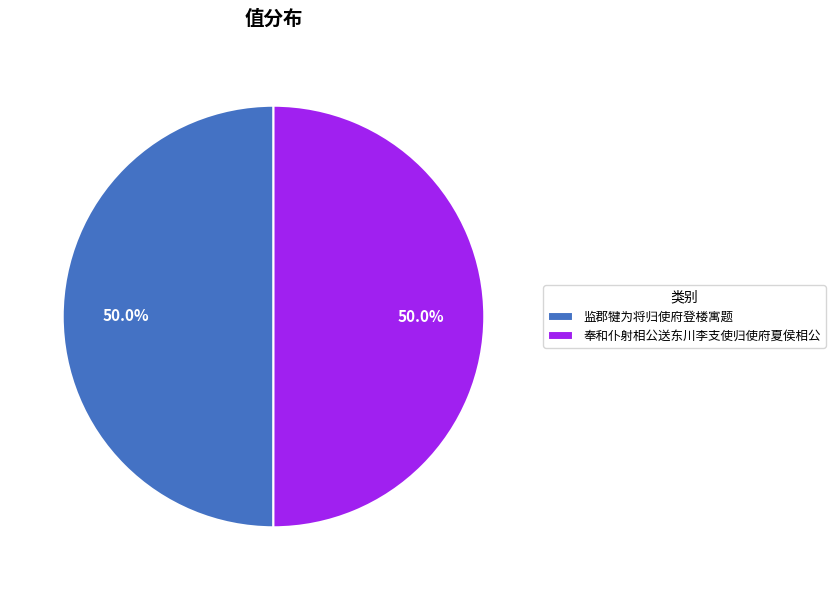

Is the sum of 监郡犍为将归使府登楼寓题 and 奉和仆射相公送东川李支使归使府夏侯相公 greater than half?

Yes